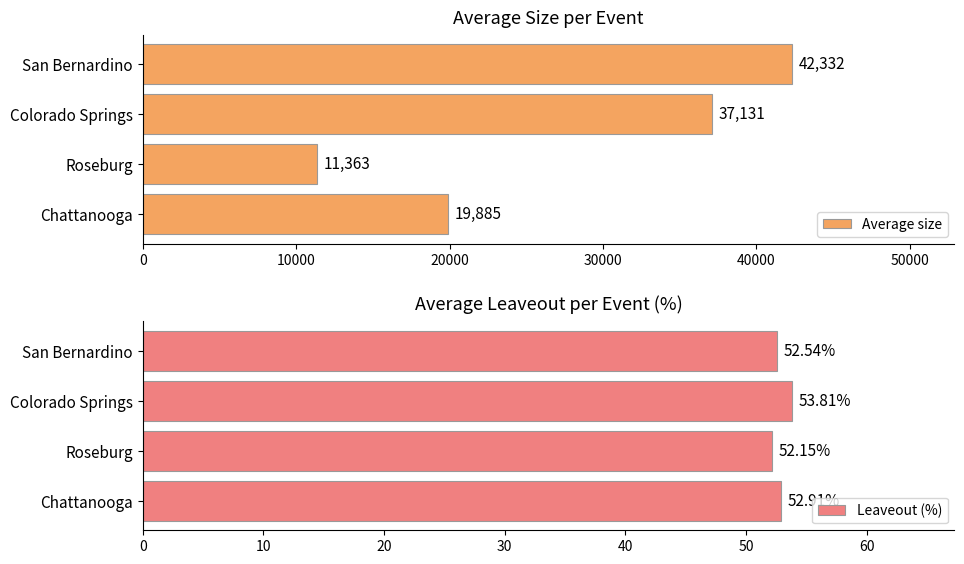

What is the lowest value of the Average size series?

11363